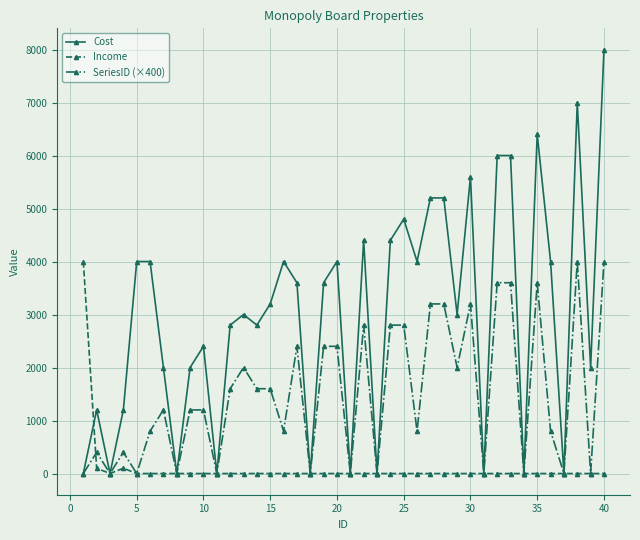

Rank the series by their average value, from lowest to highest.

Income, SeriesID (×400), Cost